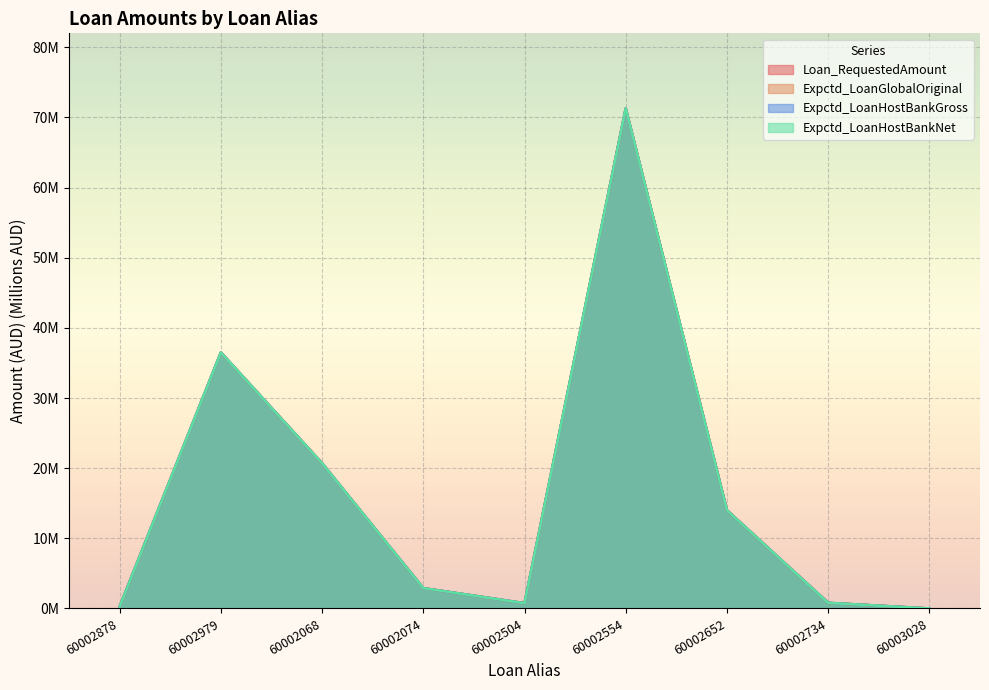

What is the difference between the Expctd_LoanHostBankGross values at 60003028 and 60002734?

0.8